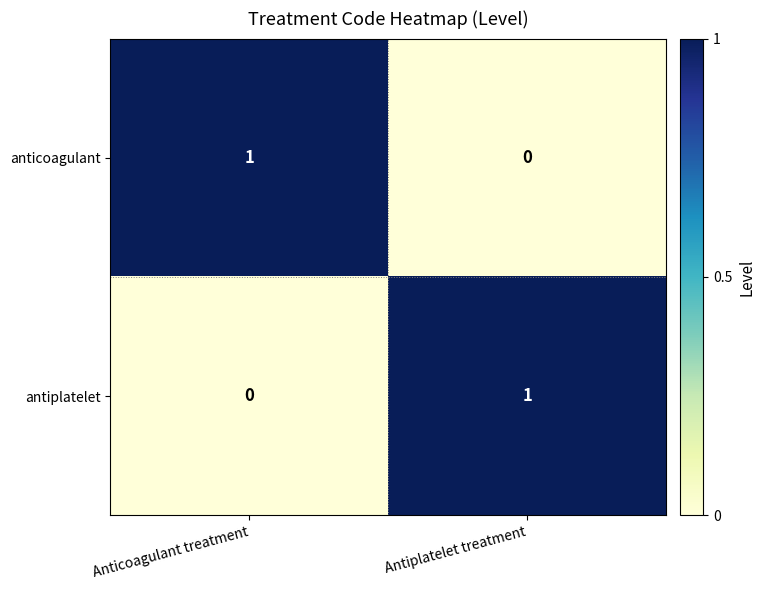

Where is anticoagulant nearest to the value 0?

Antiplatelet treatment